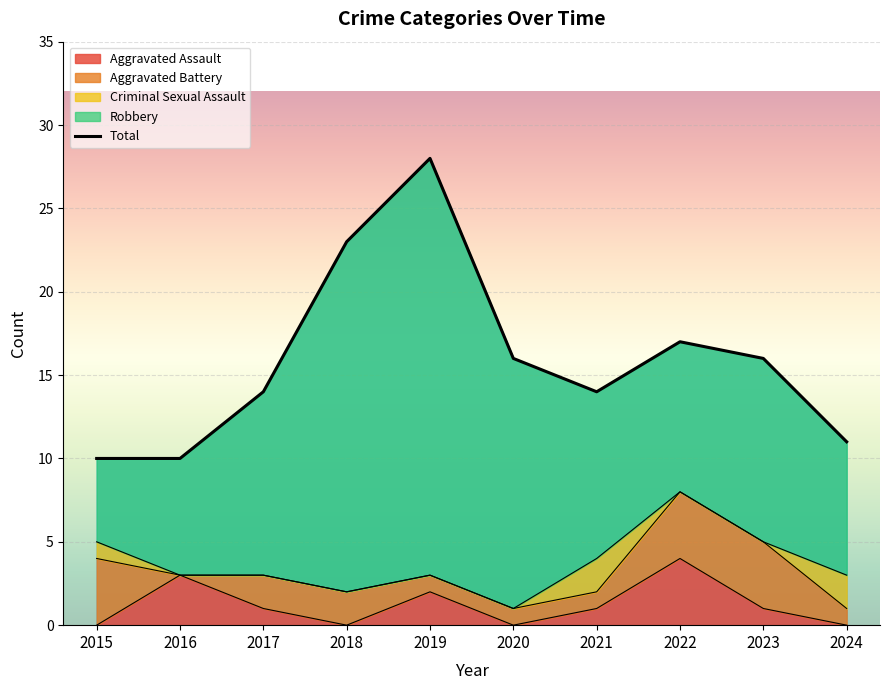

Which has a higher value, 2021 or 2019?

2019